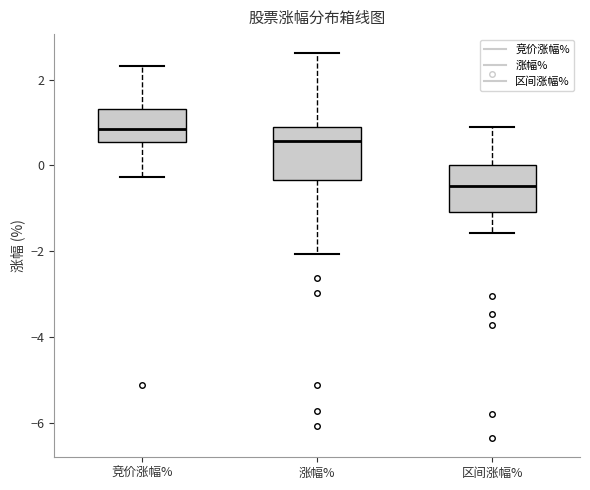

Where is the upper edge of the box for 区间涨幅% on the y-axis? The values are not printed on the chart, so give them approximately, as read against the axis.

0.0